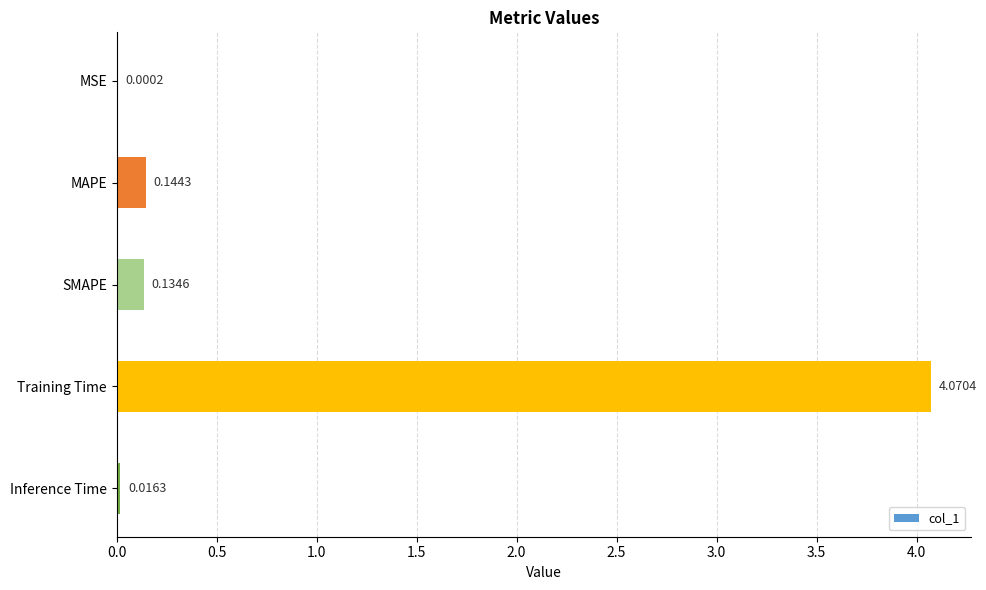

What is the sum of all values?

4.4